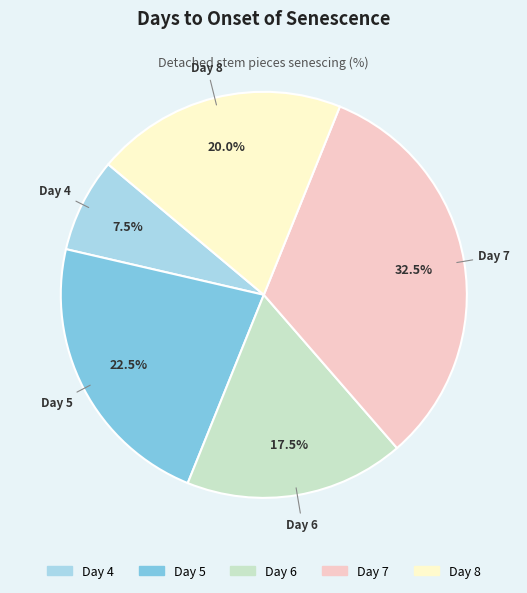

Is there a majority slice in this chart?

No